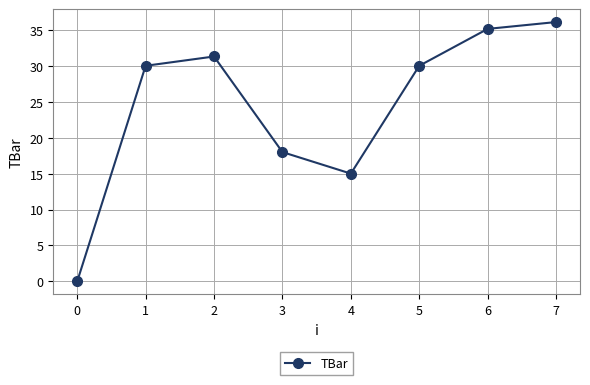

Reading right to left, list all the values displayed in this chart.

36.1	35.1	30.0	15.0	18.0	31.3	30.0	0.0